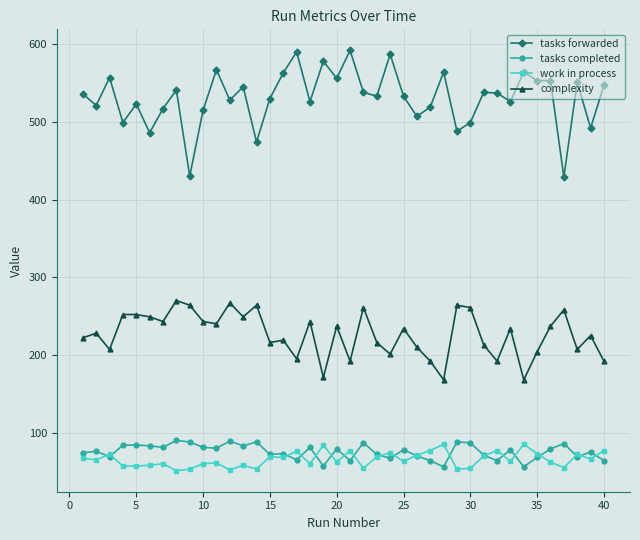

What is the value of the work in process point at the 40th from the left?

77